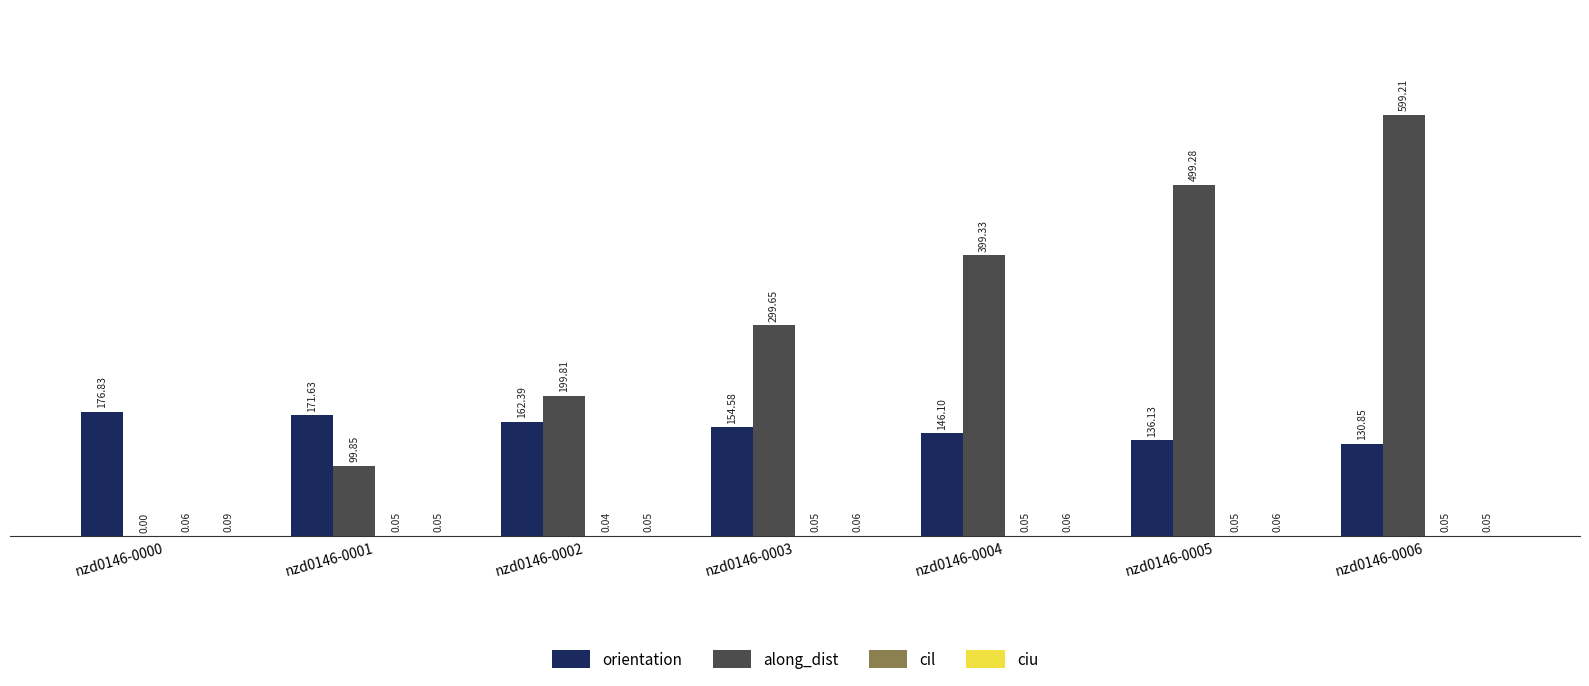

Which series changed the most between nzd0146-0003 and nzd0146-0006?

along_dist